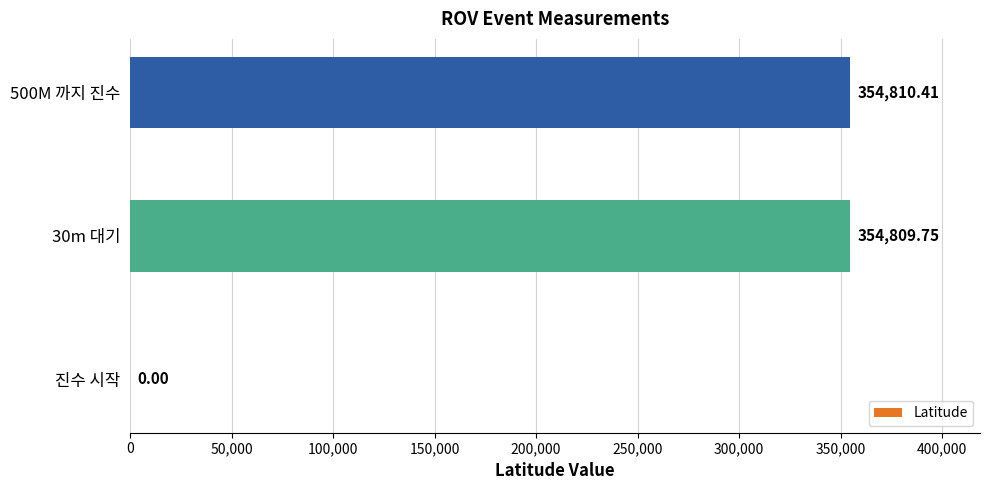

How many data points are above 354809?

2